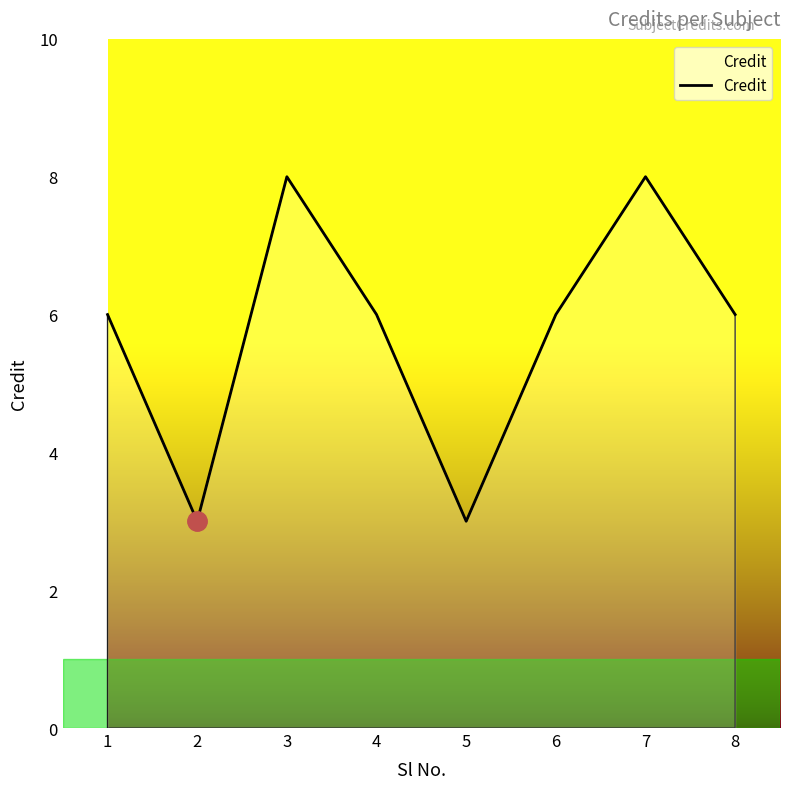

At which category does the data reach its first local valley?

2